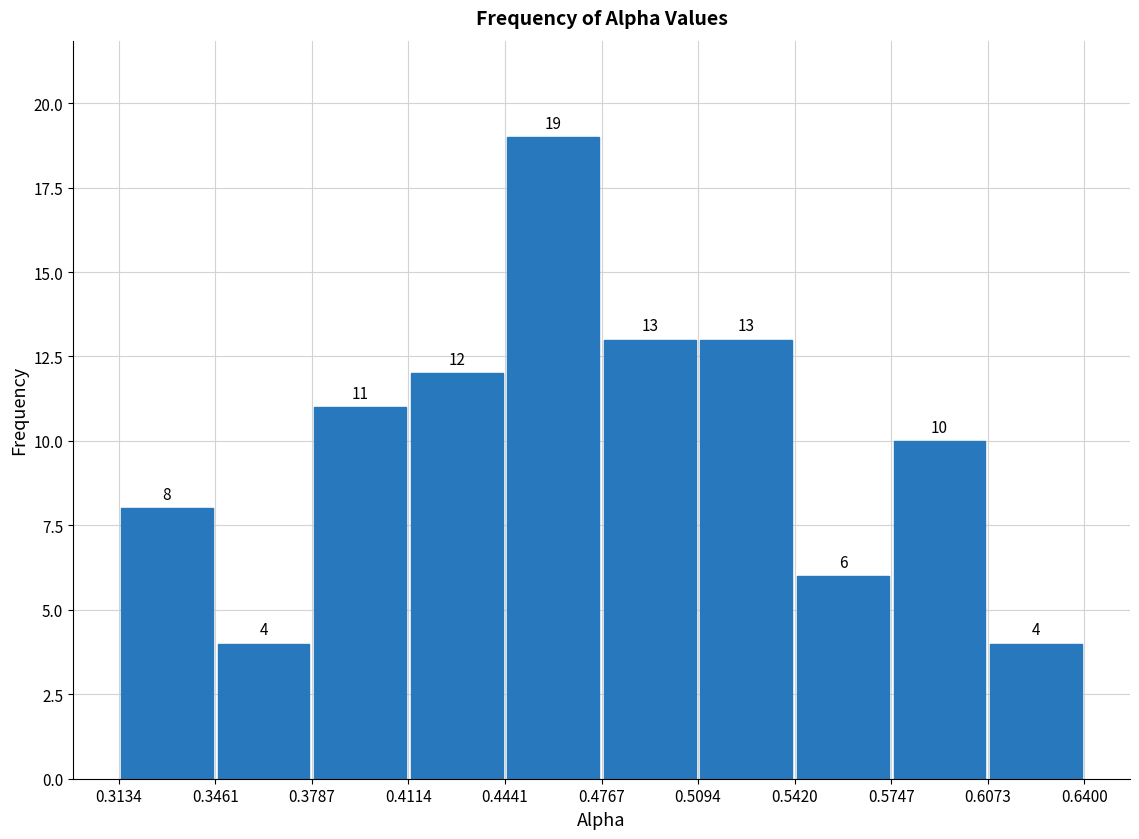

Which range on the x-axis has the tallest bar?

0.4441 to 0.4767